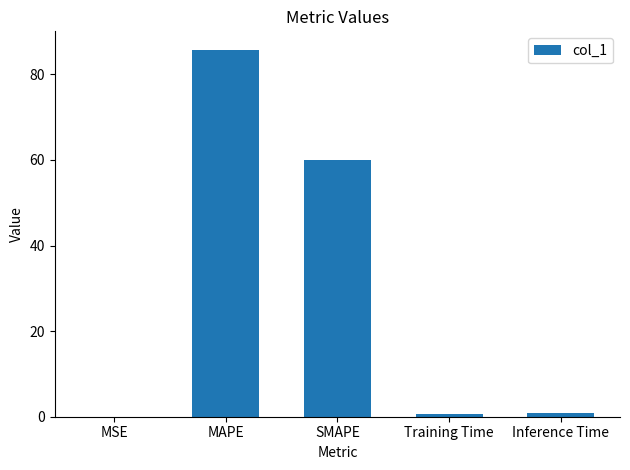

What is the change in value from MAPE to SMAPE?

-25.7